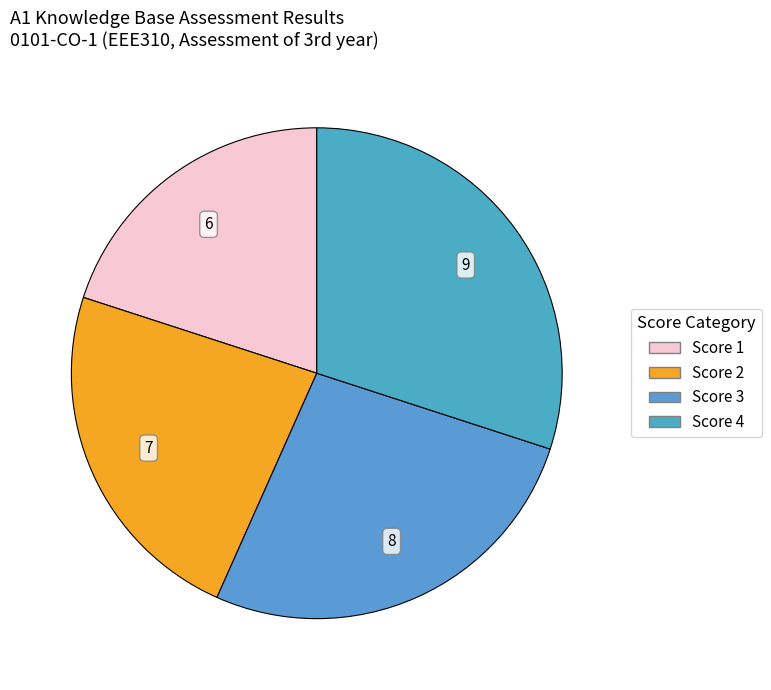

How many segments does this pie chart have?

4